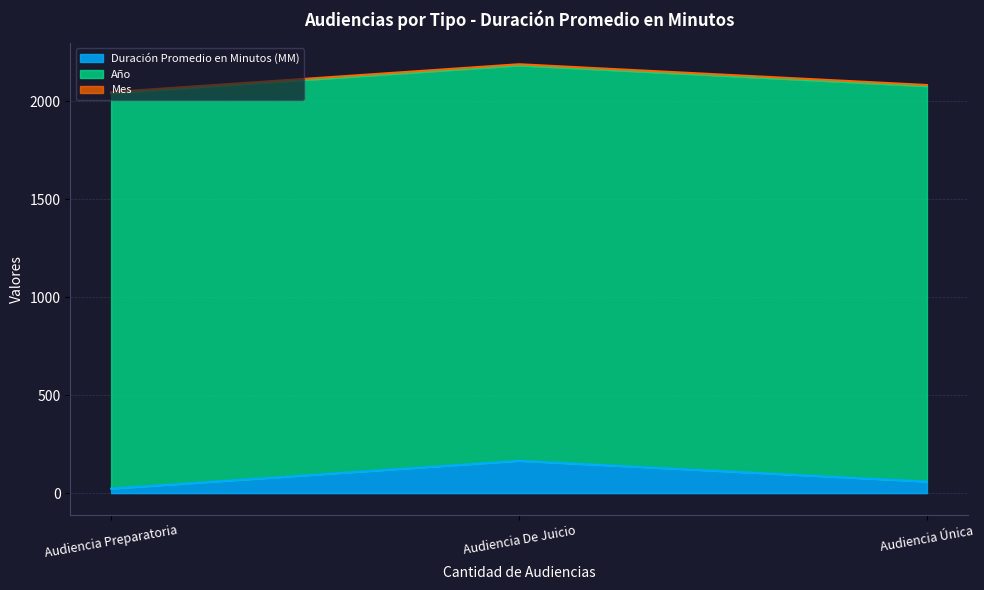

What are all the series names shown in the legend?

Duración Promedio en Minutos (MM), Año, Mes